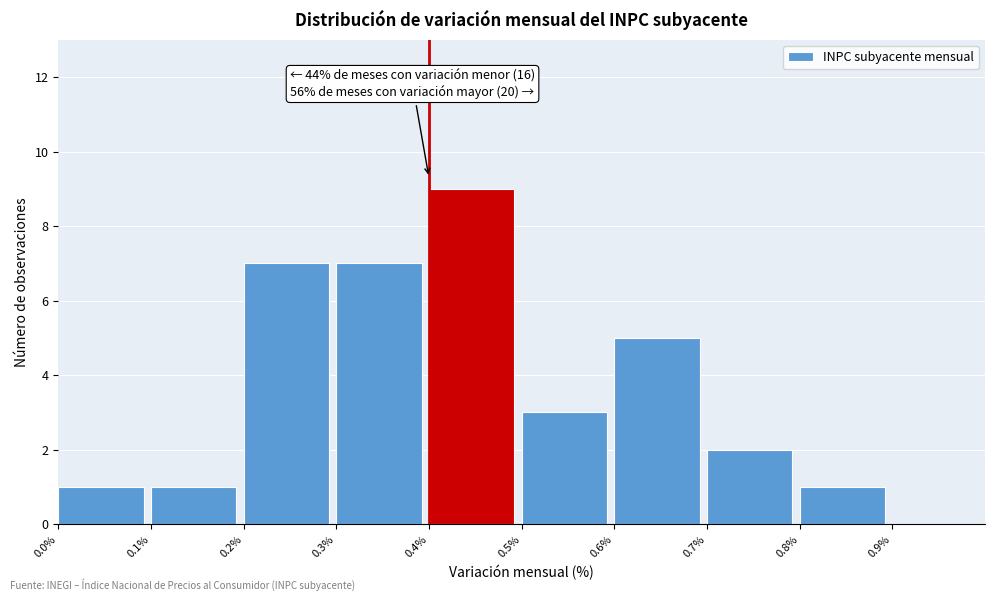

Over which range of the x-axis is the bar tallest?

0.4 to 0.5